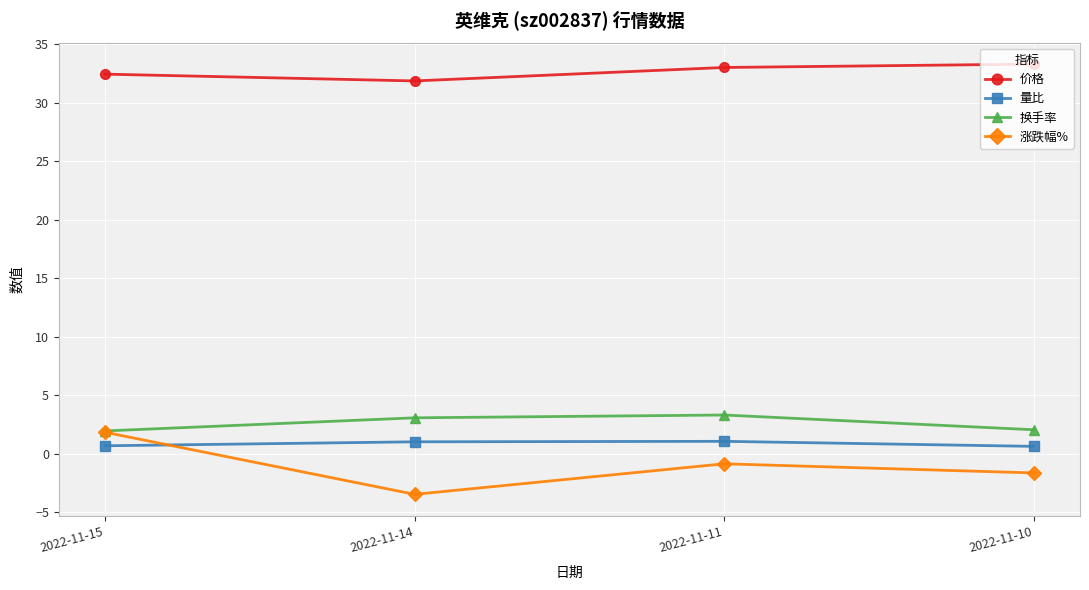

What is the sum of the 价格 values at 2022-11-10 and 2022-11-15?

65.7